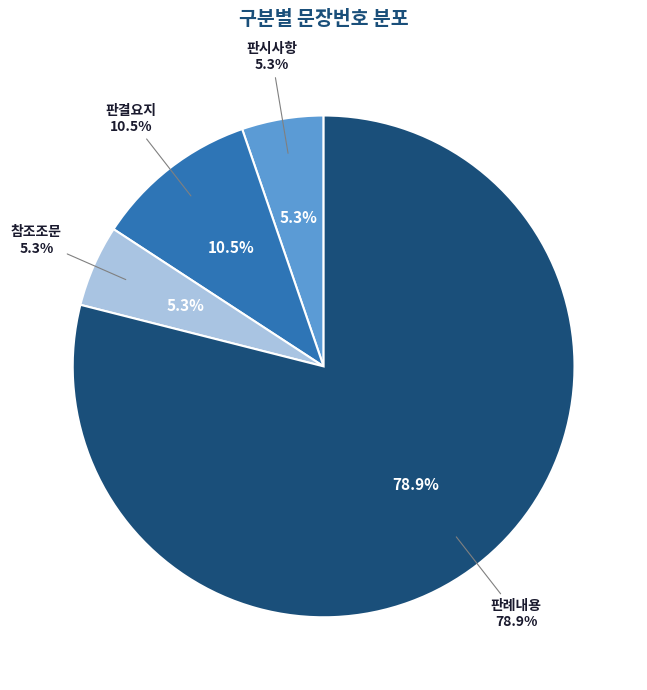

Which category has the smallest portion of the pie?

판시사항